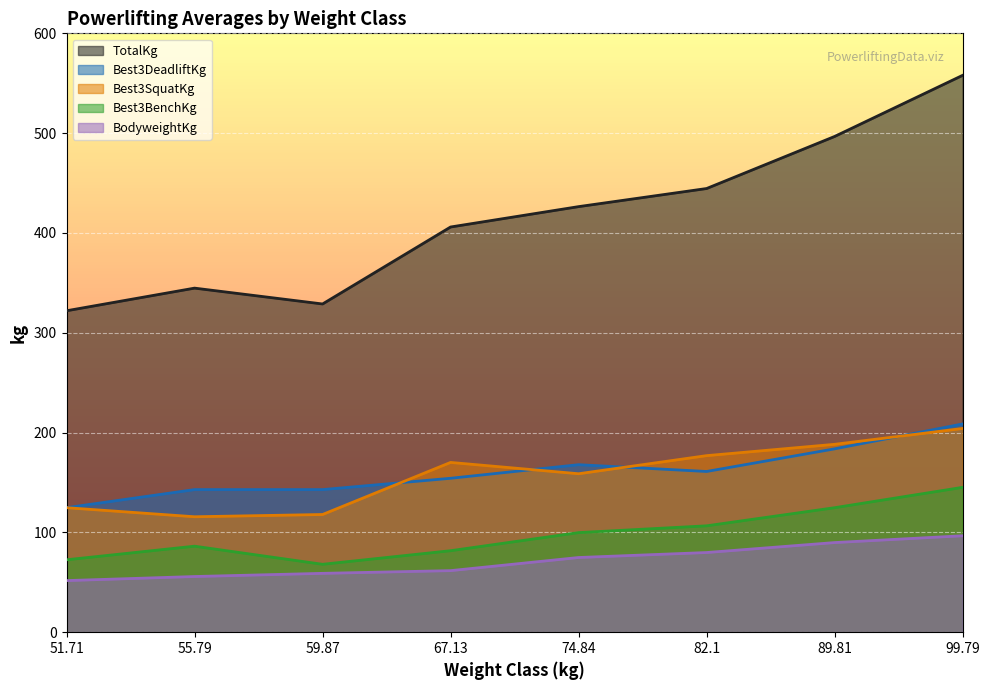

Which series has the widest spread of values?

TotalKg